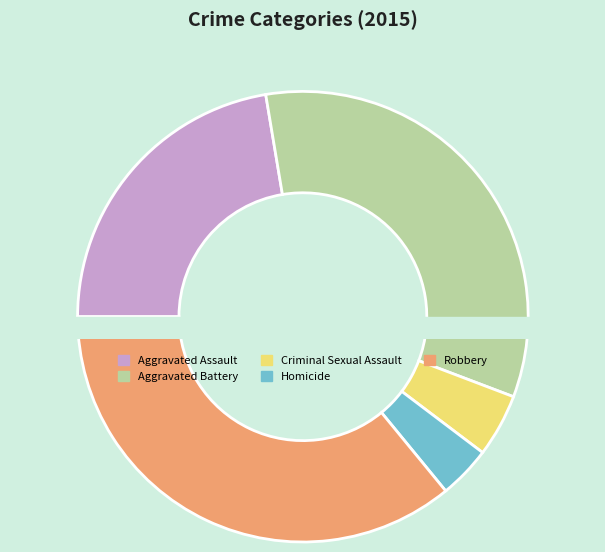

To the nearest percent, what portion does Robbery represent?

36%